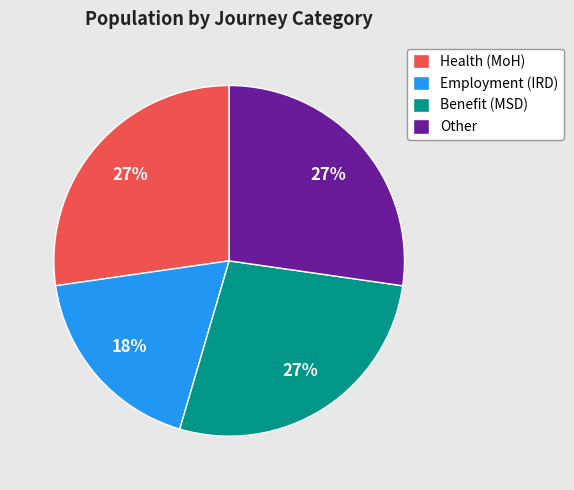

To the nearest percent, what is the combined percentage of Other and Benefit (MSD)?

55%